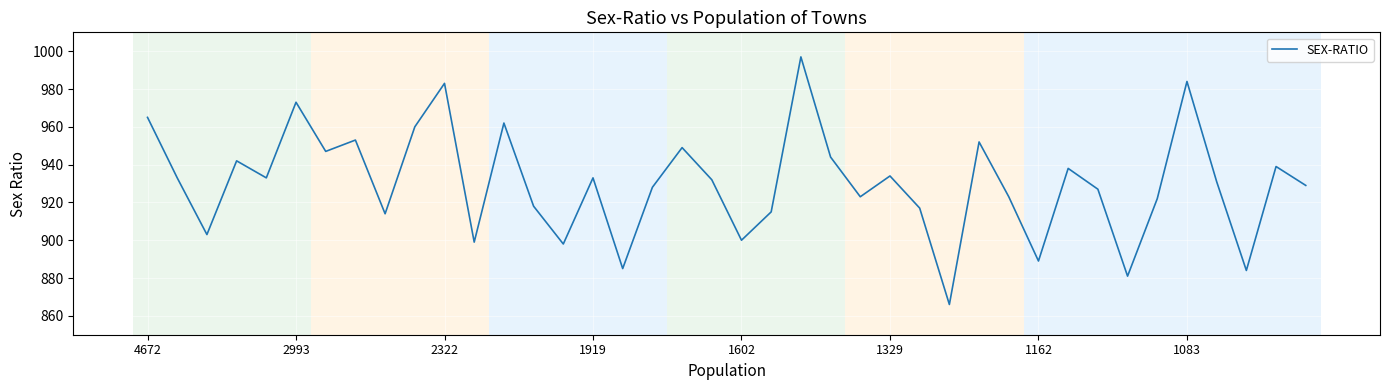

What is the maximum value shown in the chart?

997